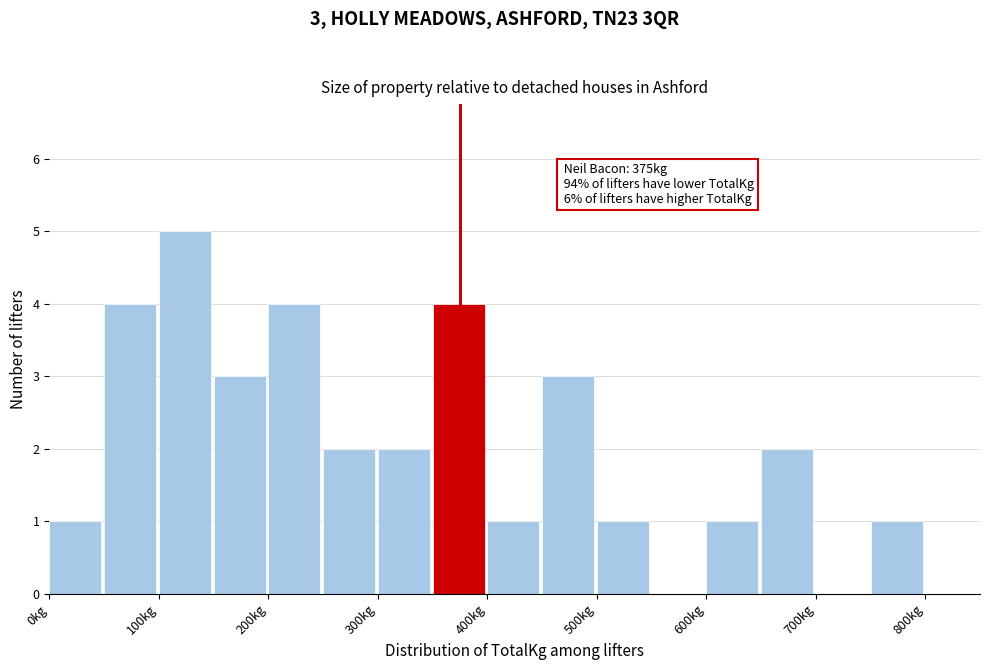

Over which range of the x-axis is the bar tallest?

100 to 150